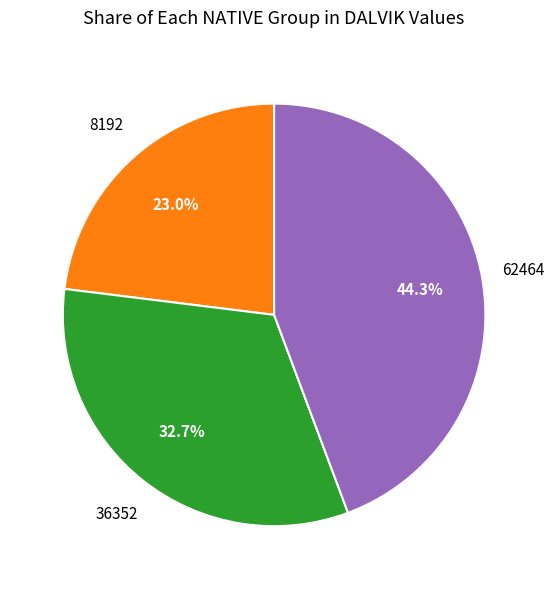

Is there any slice that represents more than half of the pie?

No